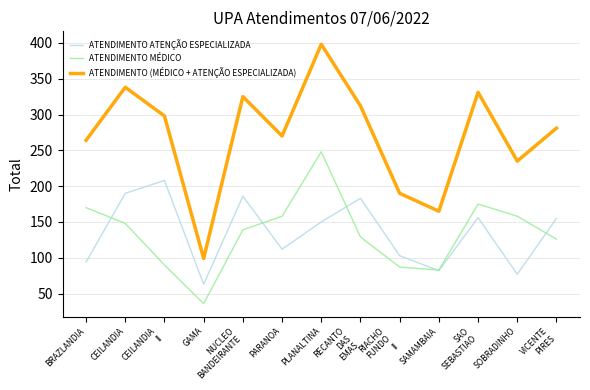

At which label is ATENDIMENTO ATENÇÃO ESPECIALIZADA closest to 135?

PLANALTINA